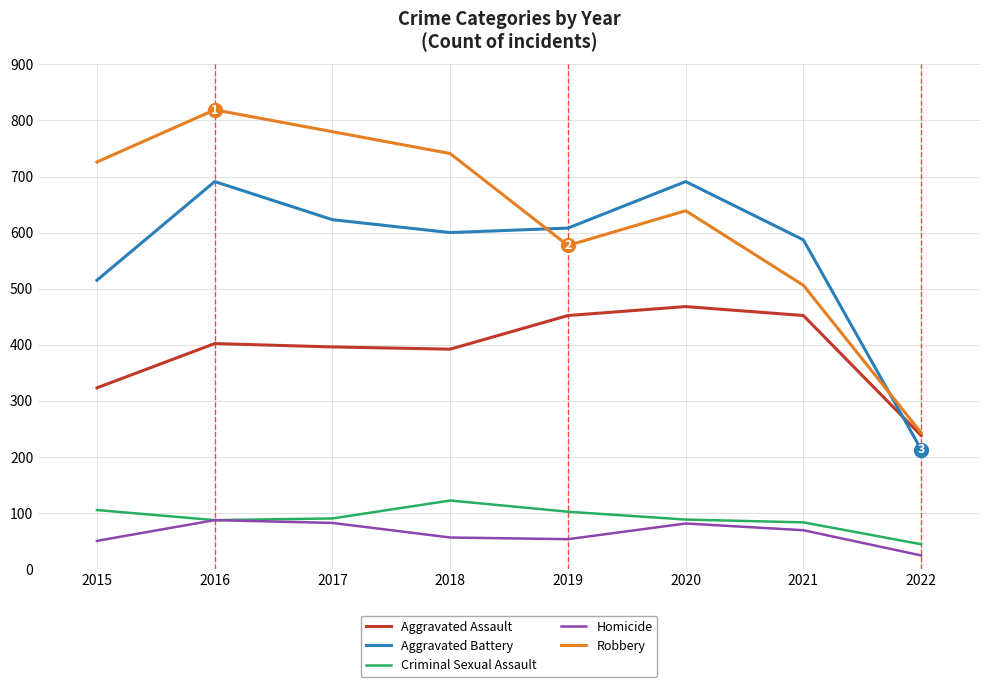

Which series changed the most between 2019 and 2022?

Aggravated Battery